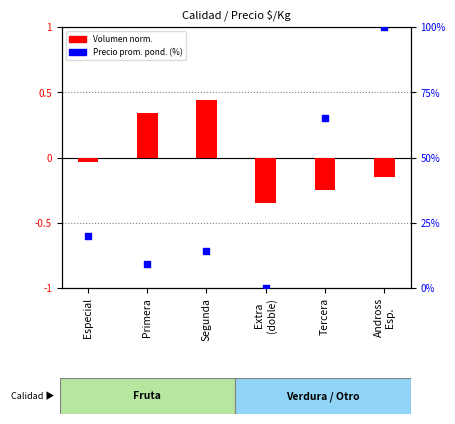

Is the value of Precio prom. ponderado (%) at Tercera greater than the value of Volumen norm. at Primera?

Yes